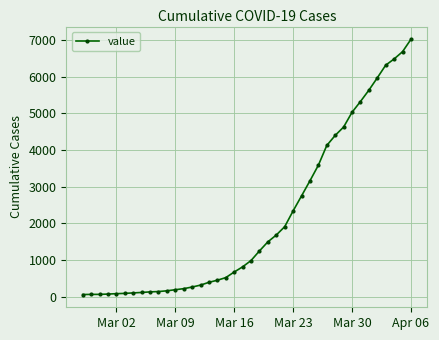

What is the difference between the maximum and minimum values?

6964